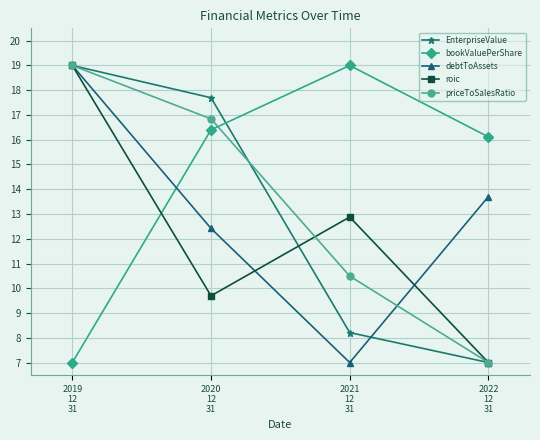

Does the chart have visible grid lines?

Yes